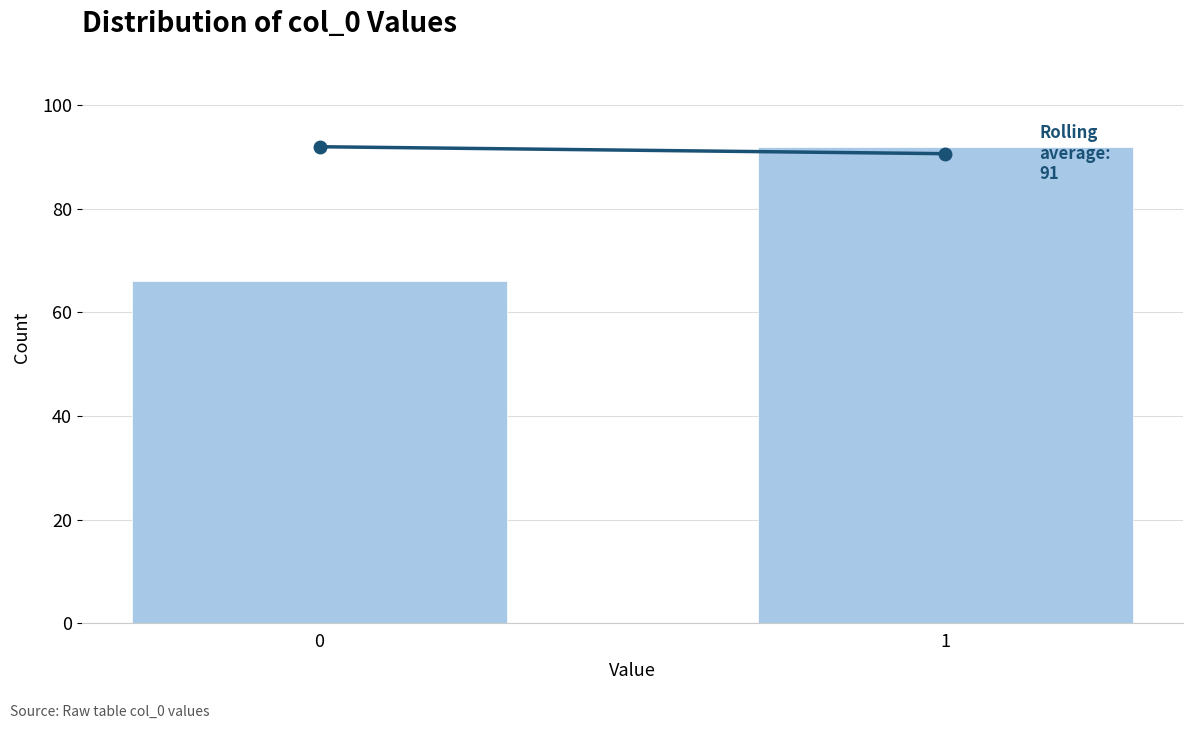

Reading left to right, what are all the values shown in this chart?

0=66	1=92